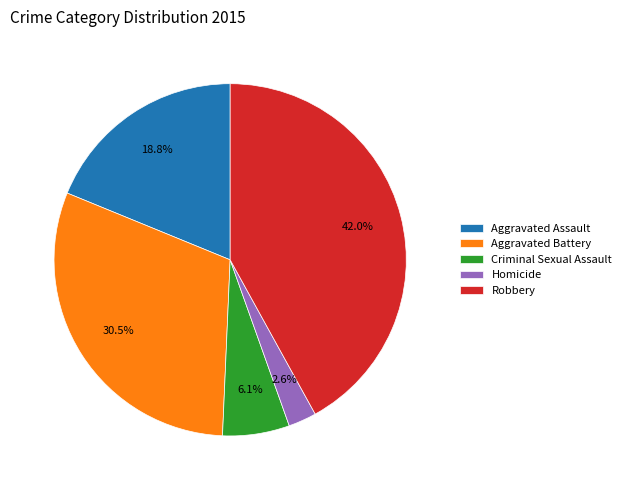

Count the number of slices in the pie.

5